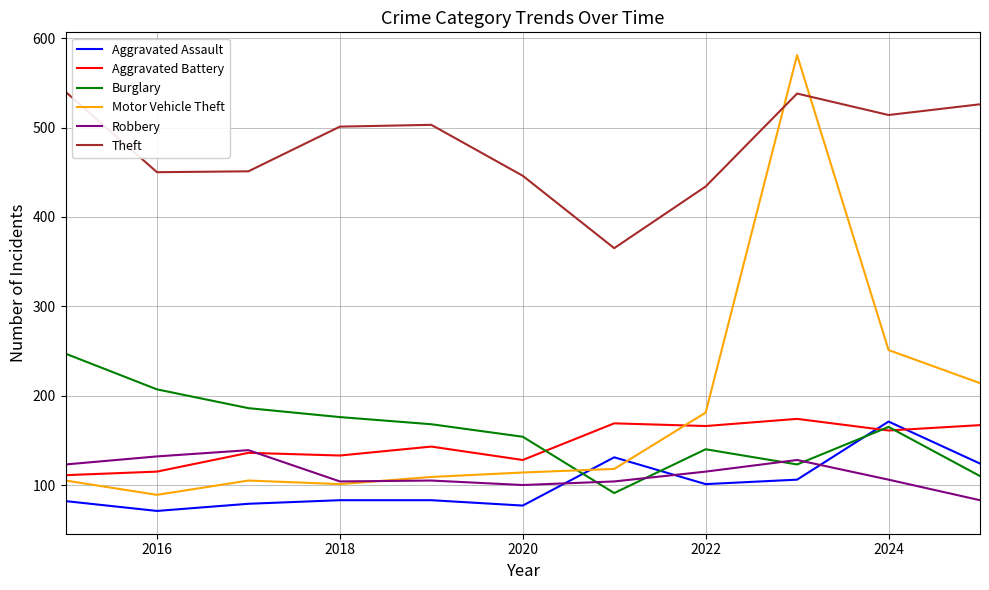

What is the difference between the maximum and second lowest values in the Aggravated Battery series?

59